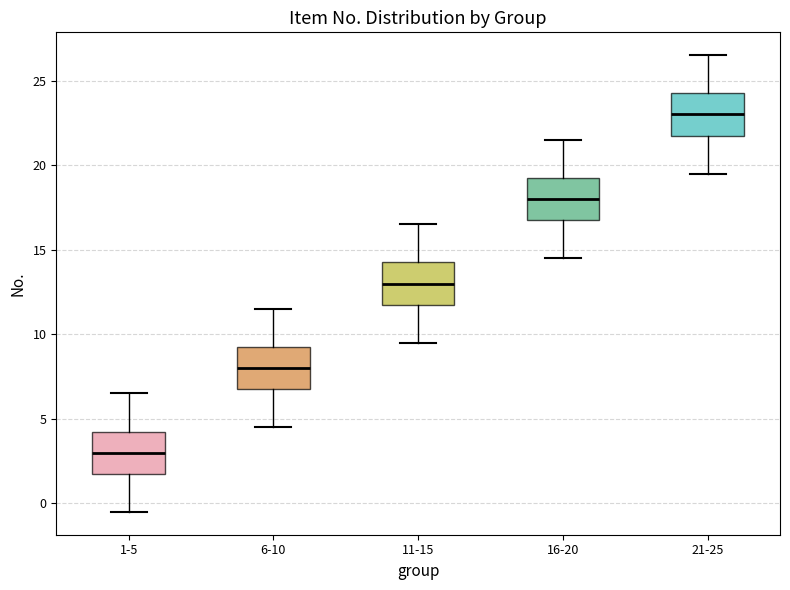

Which box has the highest median line?

21-25